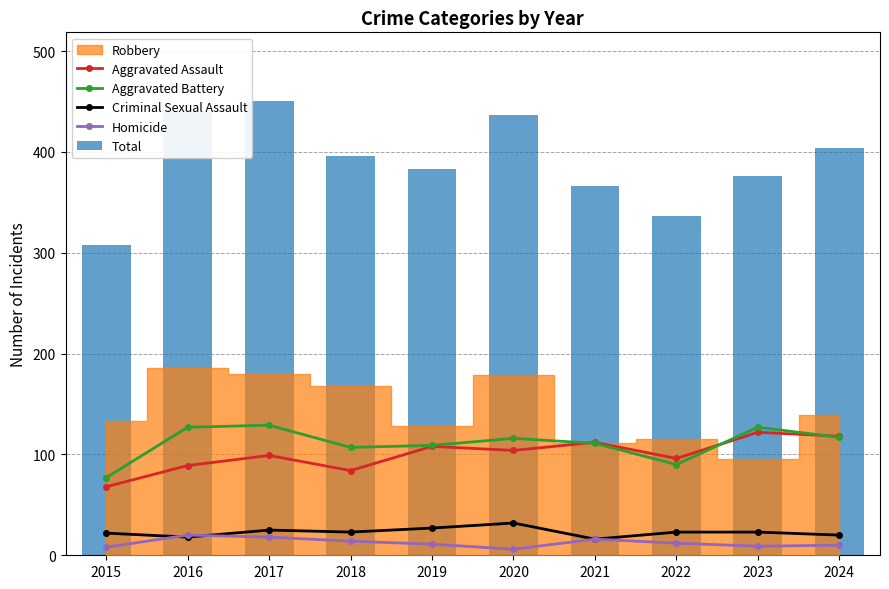

The value of Criminal Sexual Assault at 2019 is 8. True or false?

False